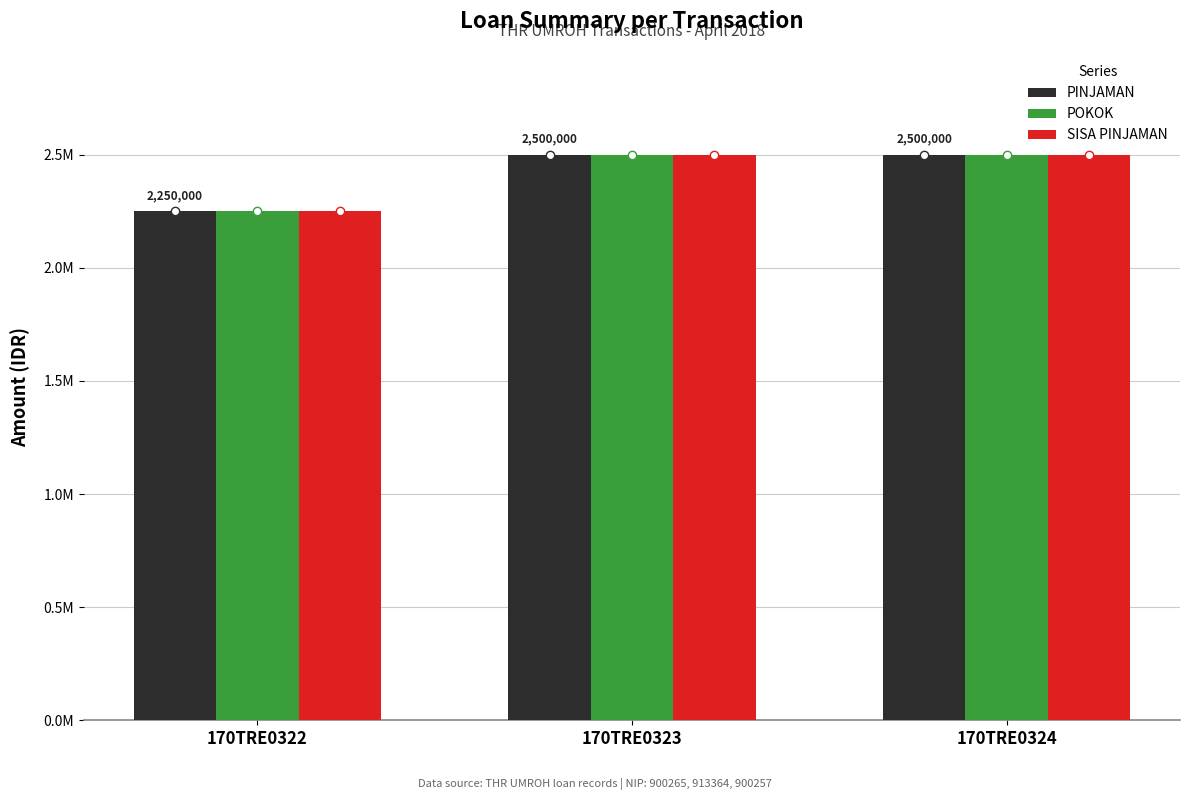

Does the chart contain any negative values?

No